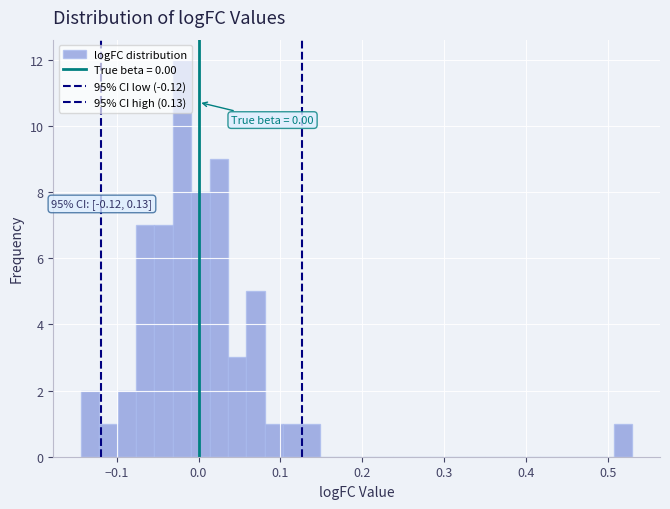

Read against the x-axis, roughly where is the centre of the tallest bar?

-0.02